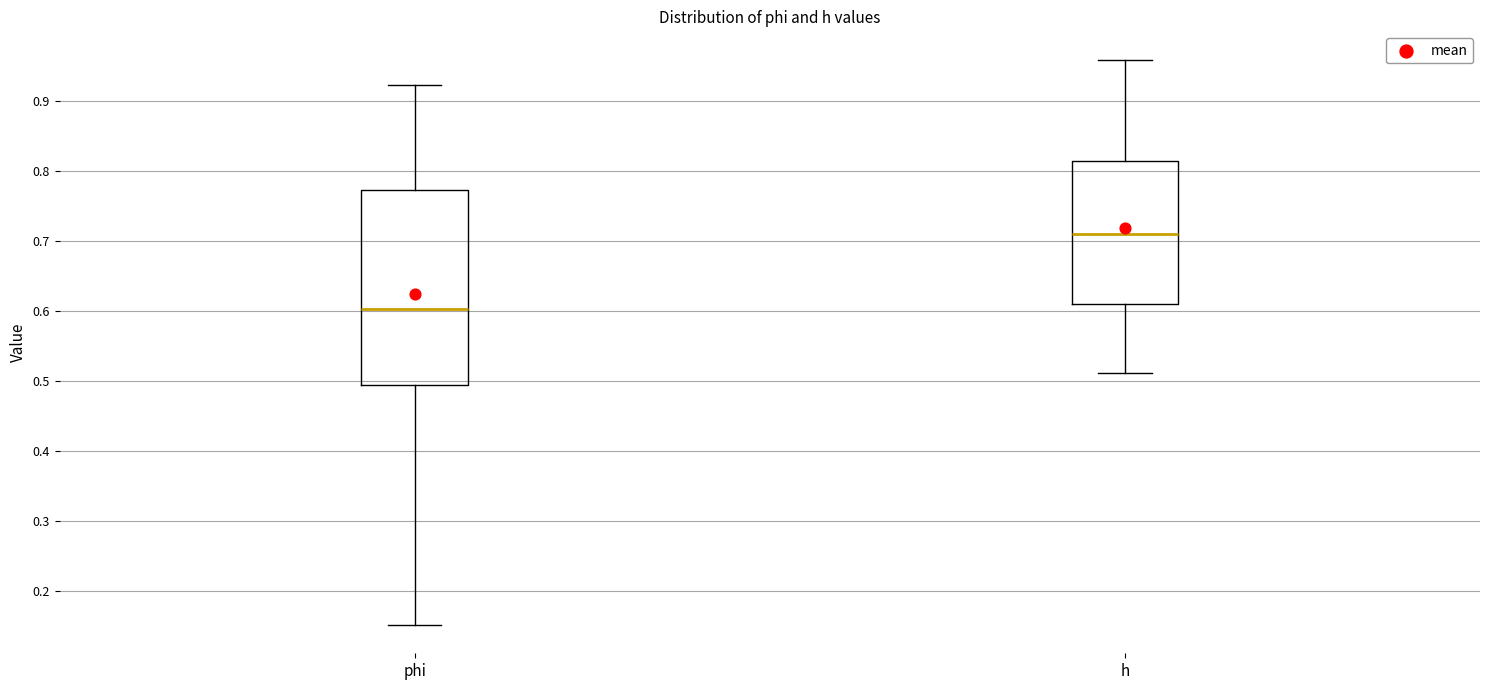

Which box is the tallest, from its lower edge to its upper edge?

phi